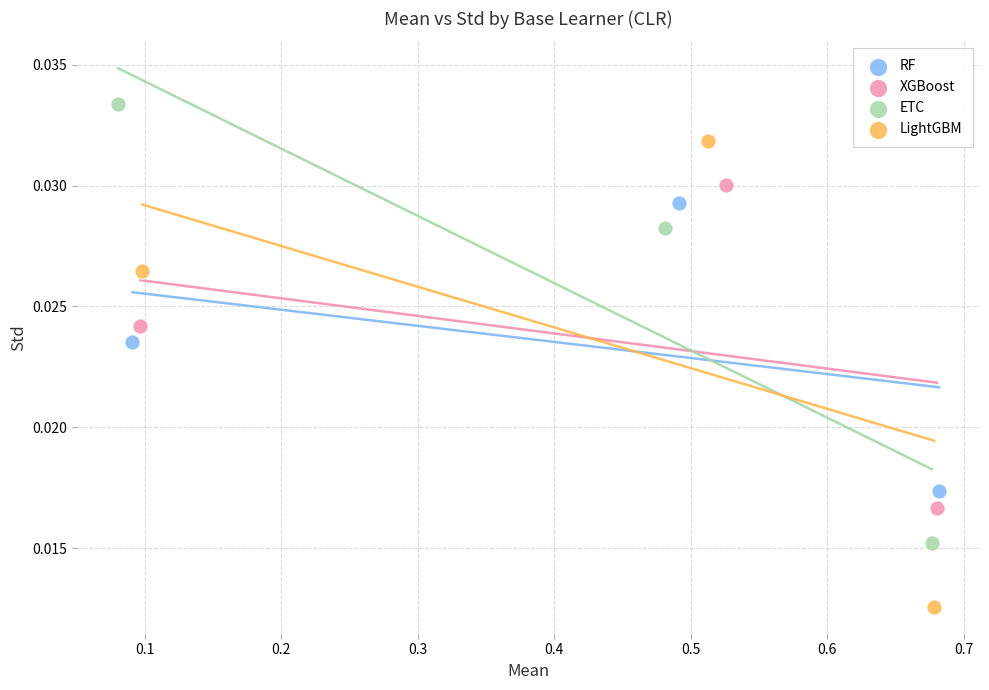

Which series contains the highest Y value?

ETC